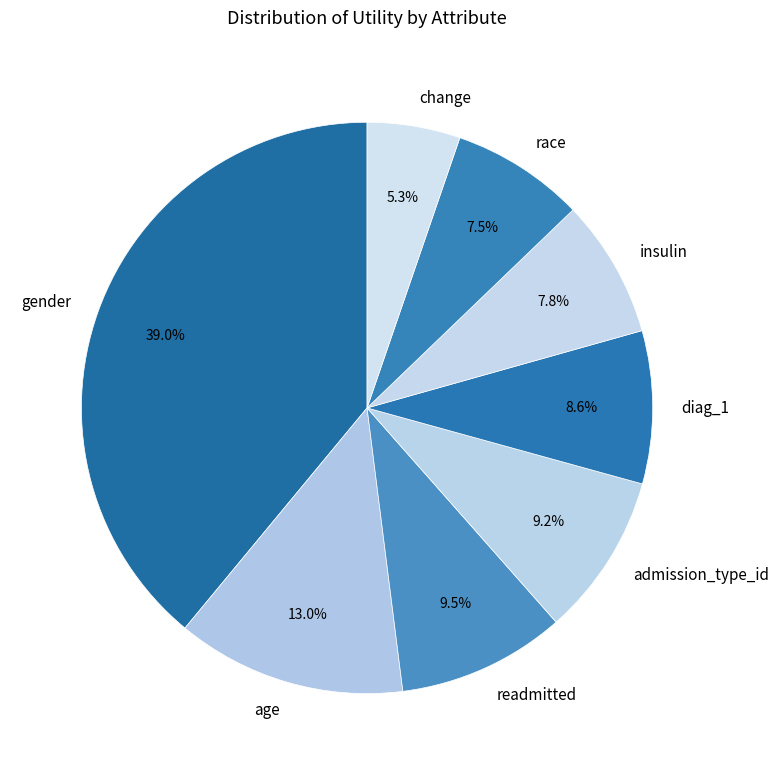

How many slices are in this pie chart?

8